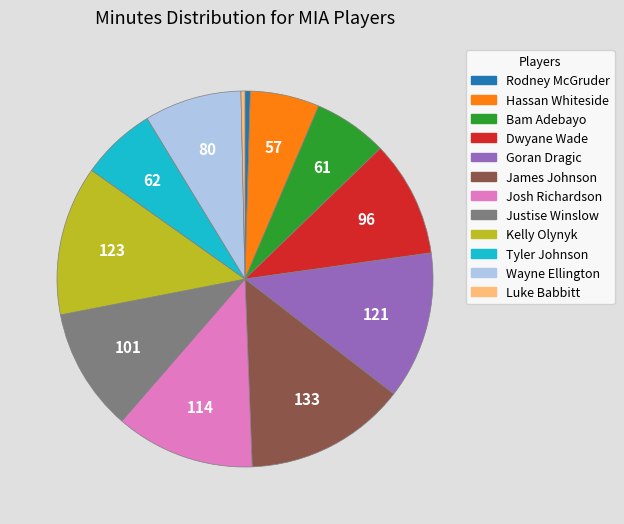

Approximately how many times larger is the value at Rodney McGruder compared to Bam Adebayo?

0.1